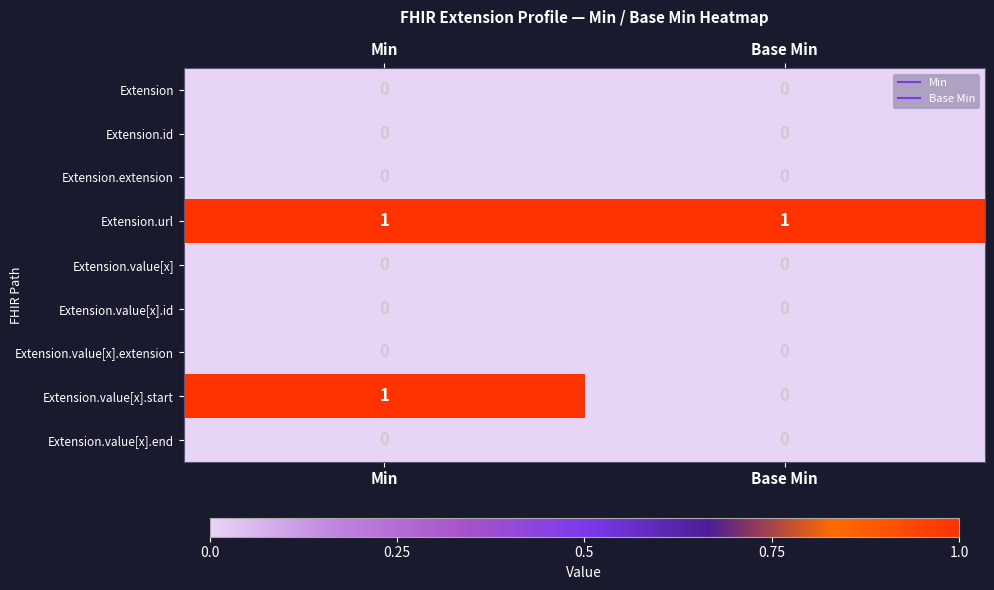

Is it true that Extension.id equals 0 at Base Min?

True